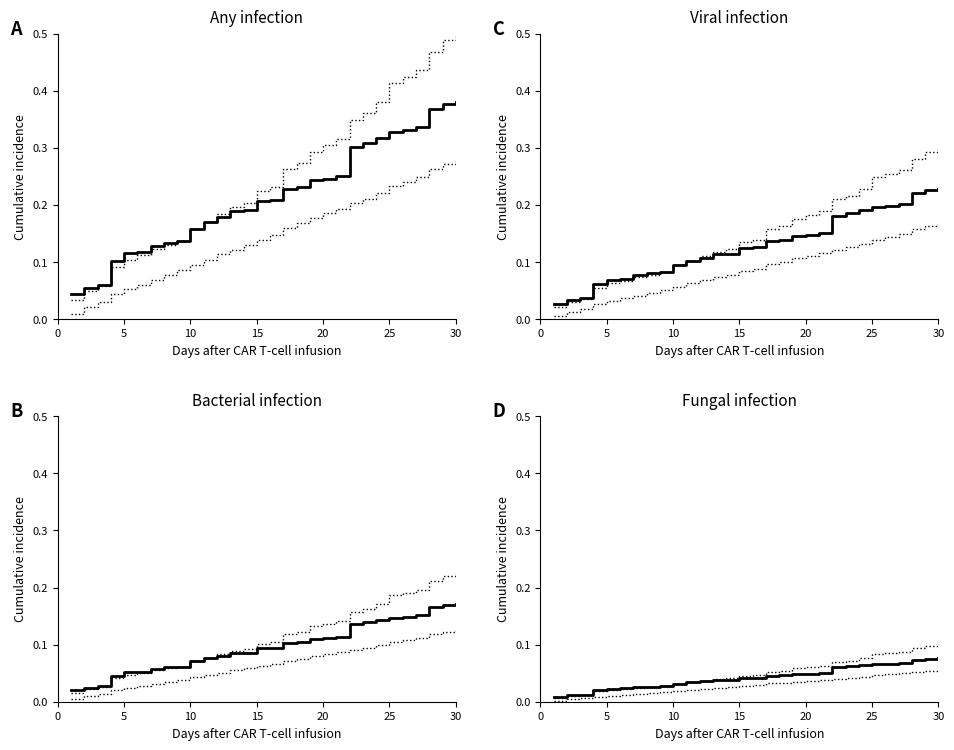

True or false: Marks (lower CI) and Marks (upper CI) intersect in this chart.

False